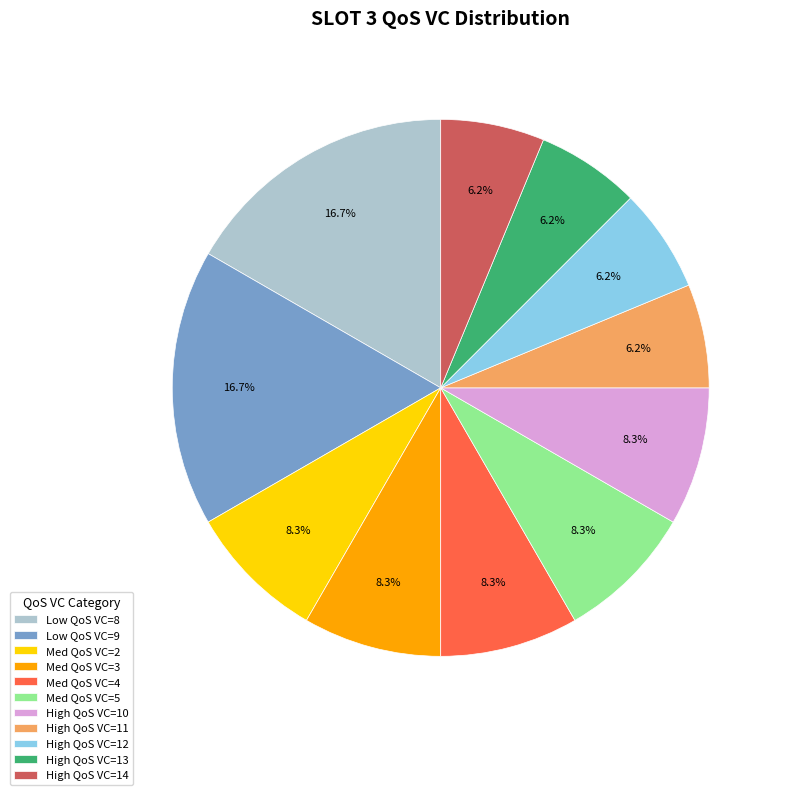

Count the number of slices in the pie.

11